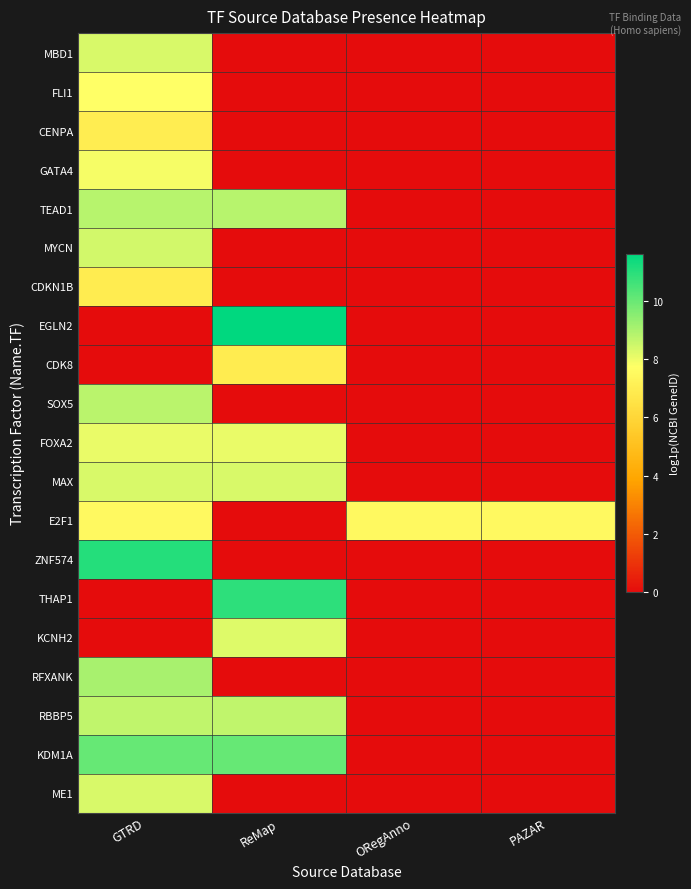

Reading left to right, extract all data points from this chart.

MBD1: GTRD=8.3	ReMap=0.0	ORegAnno=0.0	PAZAR=0.0
FLI1: GTRD=7.7	ReMap=0.0	ORegAnno=0.0	PAZAR=0.0
CENPA: GTRD=7.0	ReMap=0.0	ORegAnno=0.0	PAZAR=0.0
GATA4: GTRD=7.9	ReMap=0.0	ORegAnno=0.0	PAZAR=0.0
TEAD1: GTRD=8.9	ReMap=8.9	ORegAnno=0.0	PAZAR=0.0
MYCN: GTRD=8.4	ReMap=0.0	ORegAnno=0.0	PAZAR=0.0
CDKN1B: GTRD=6.9	ReMap=0.0	ORegAnno=0.0	PAZAR=0.0
EGLN2: GTRD=0.0	ReMap=11.6	ORegAnno=0.0	PAZAR=0.0
CDK8: GTRD=0.0	ReMap=6.9	ORegAnno=0.0	PAZAR=0.0
SOX5: GTRD=8.8	ReMap=0.0	ORegAnno=0.0	PAZAR=0.0
FOXA2: GTRD=8.1	ReMap=8.1	ORegAnno=0.0	PAZAR=0.0
MAX: GTRD=8.3	ReMap=8.3	ORegAnno=0.0	PAZAR=0.0
E2F1: GTRD=7.5	ReMap=0.0	ORegAnno=7.5	PAZAR=7.5
ZNF574: GTRD=11.1	ReMap=0.0	ORegAnno=0.0	PAZAR=0.0
THAP1: GTRD=0.0	ReMap=10.9	ORegAnno=0.0	PAZAR=0.0
KCNH2: GTRD=0.0	ReMap=8.2	ORegAnno=0.0	PAZAR=0.0
RFXANK: GTRD=9.1	ReMap=0.0	ORegAnno=0.0	PAZAR=0.0
RBBP5: GTRD=8.7	ReMap=8.7	ORegAnno=0.0	PAZAR=0.0
KDM1A: GTRD=10.0	ReMap=10.0	ORegAnno=0.0	PAZAR=0.0
ME1: GTRD=8.3	ReMap=0.0	ORegAnno=0.0	PAZAR=0.0